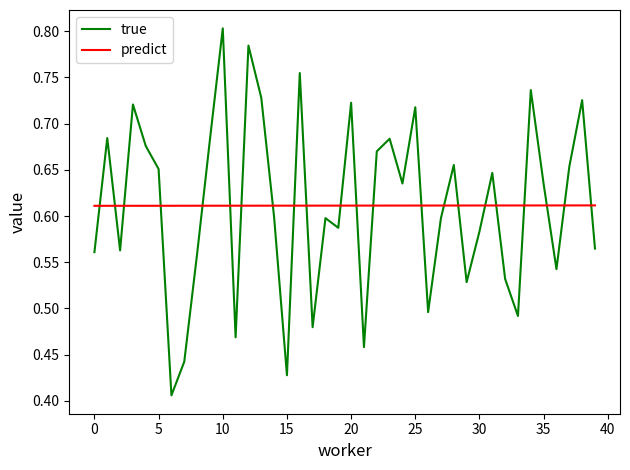

Which series has the widest spread of values?

true